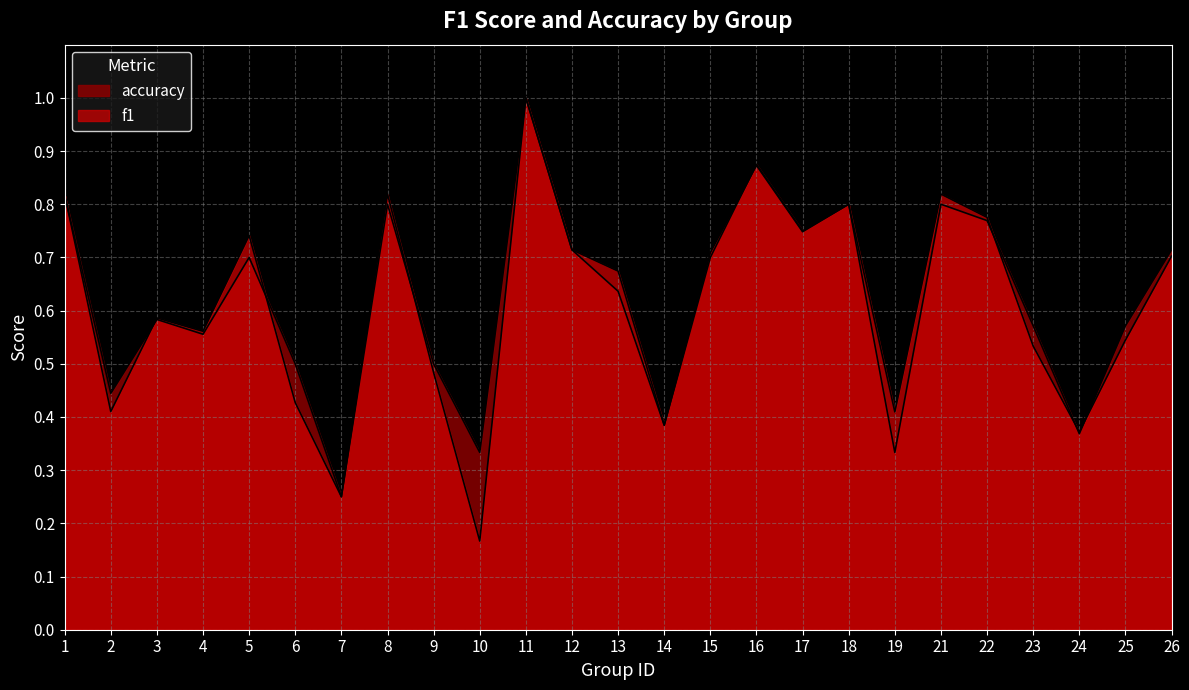

True or false: f1 and accuracy cross at least once.

True